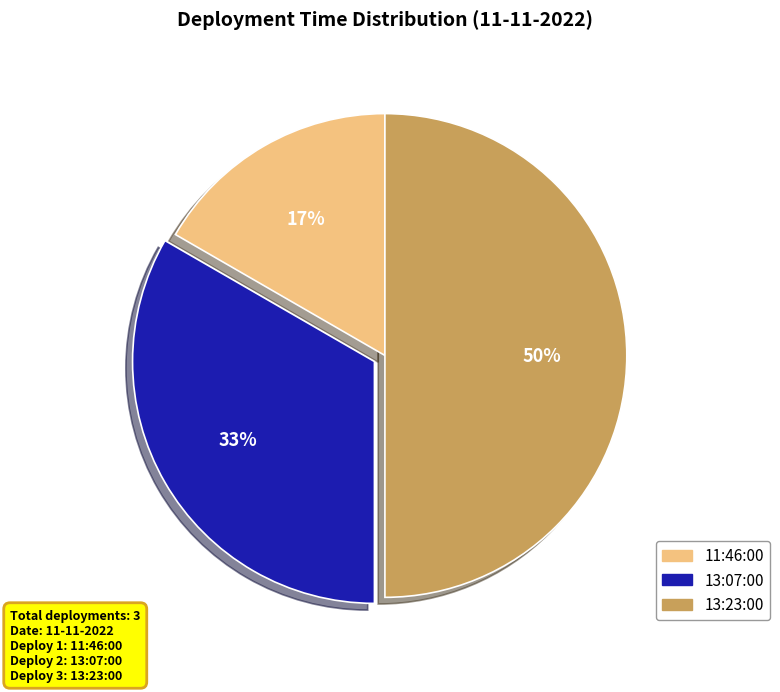

Count the number of slices in the pie.

3